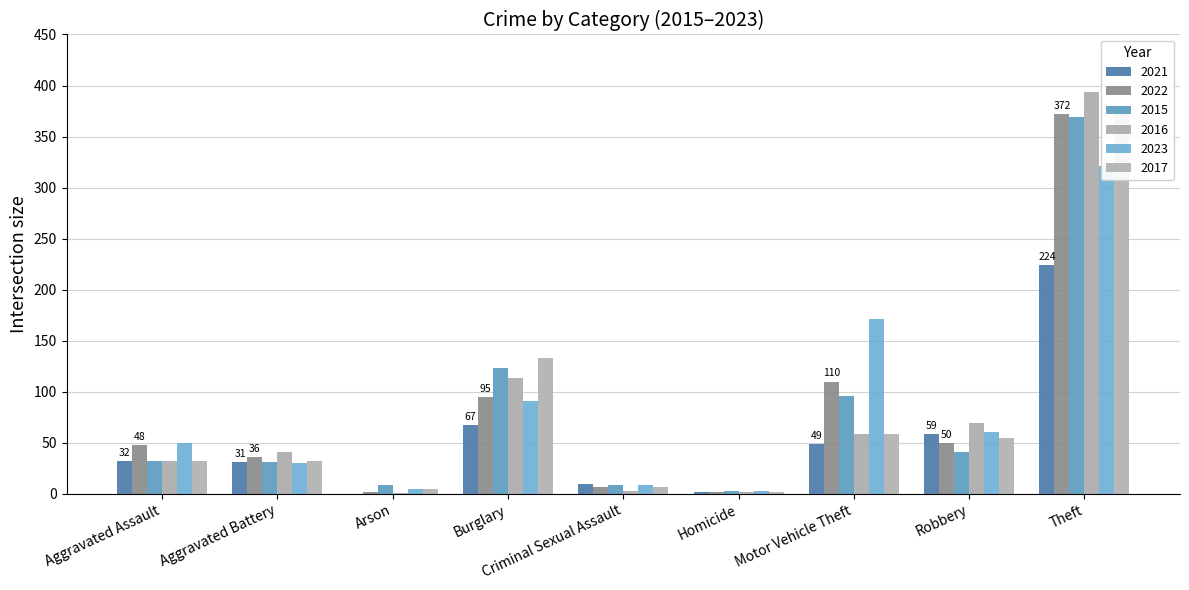

What is the sum of the 2023 values at Theft and Robbery?

382